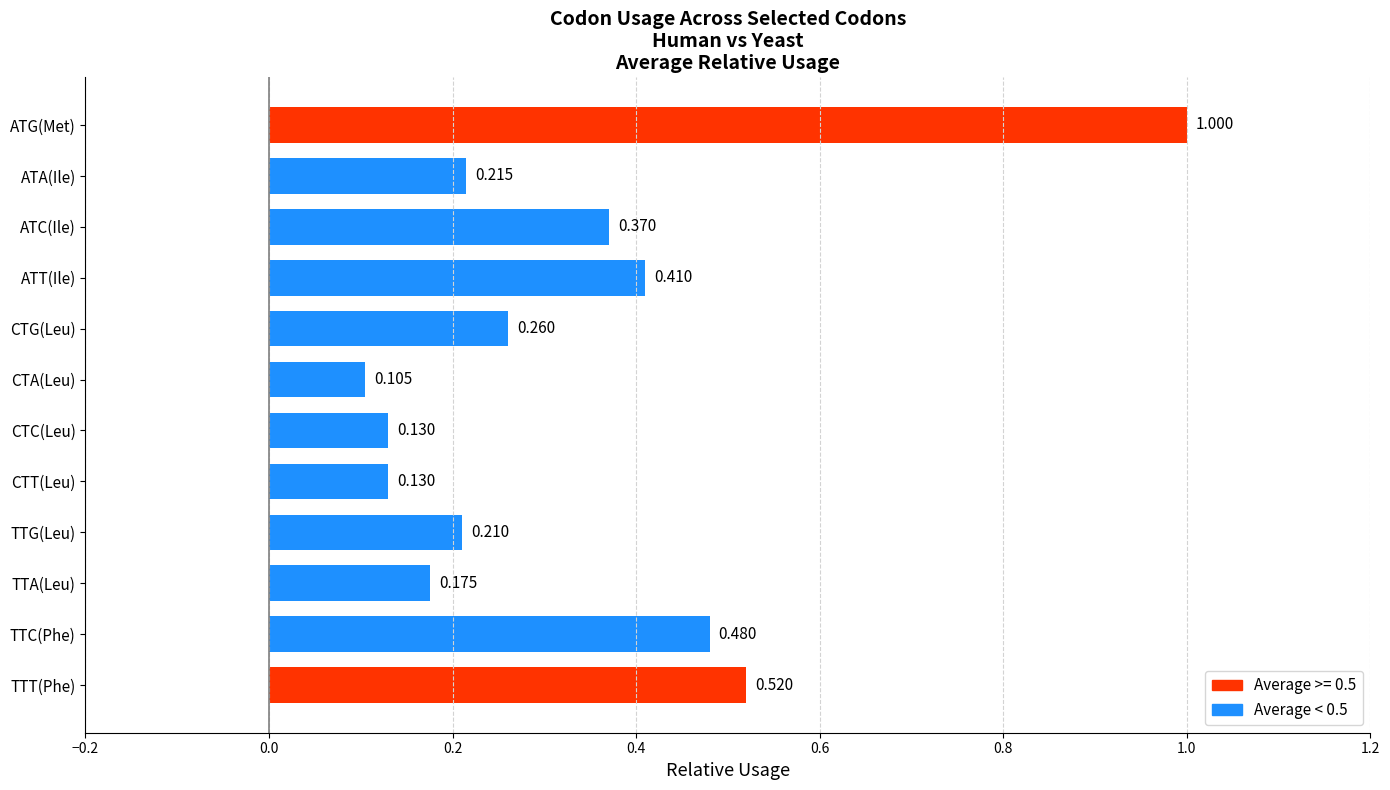

Which category has the highest value across all series?

ATG(Met)